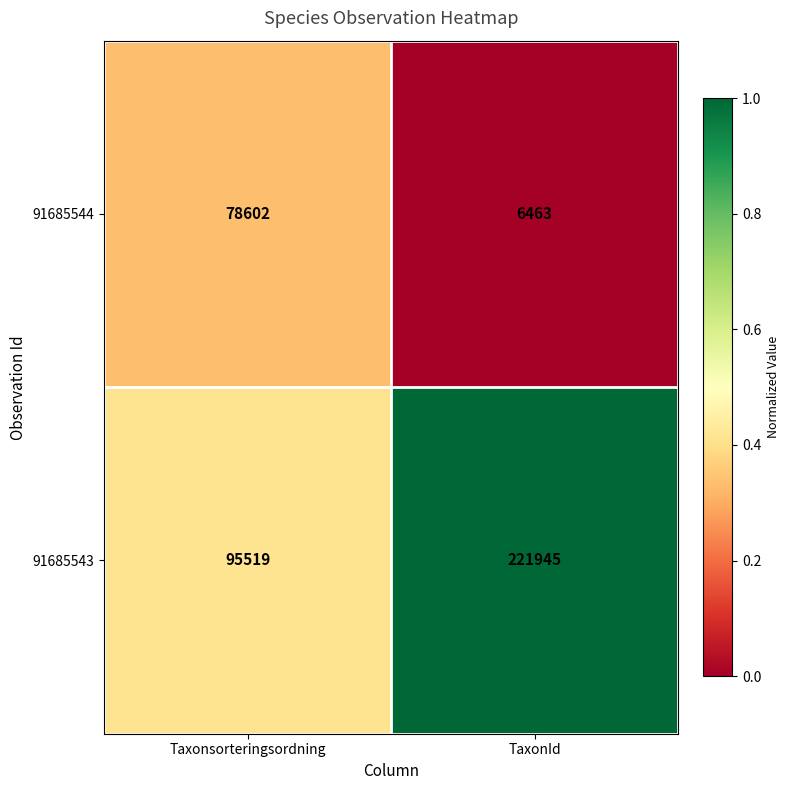

The 91685543 series shows 29940 at Taxonsorteringsordning. True or false?

False